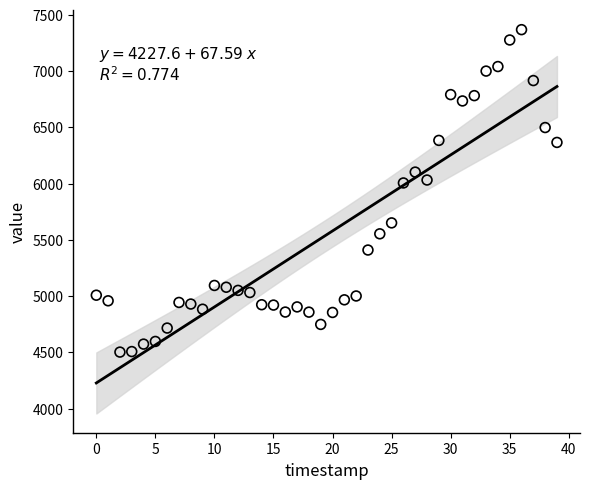

What is the range of Y values (max minus min)?

2866.6